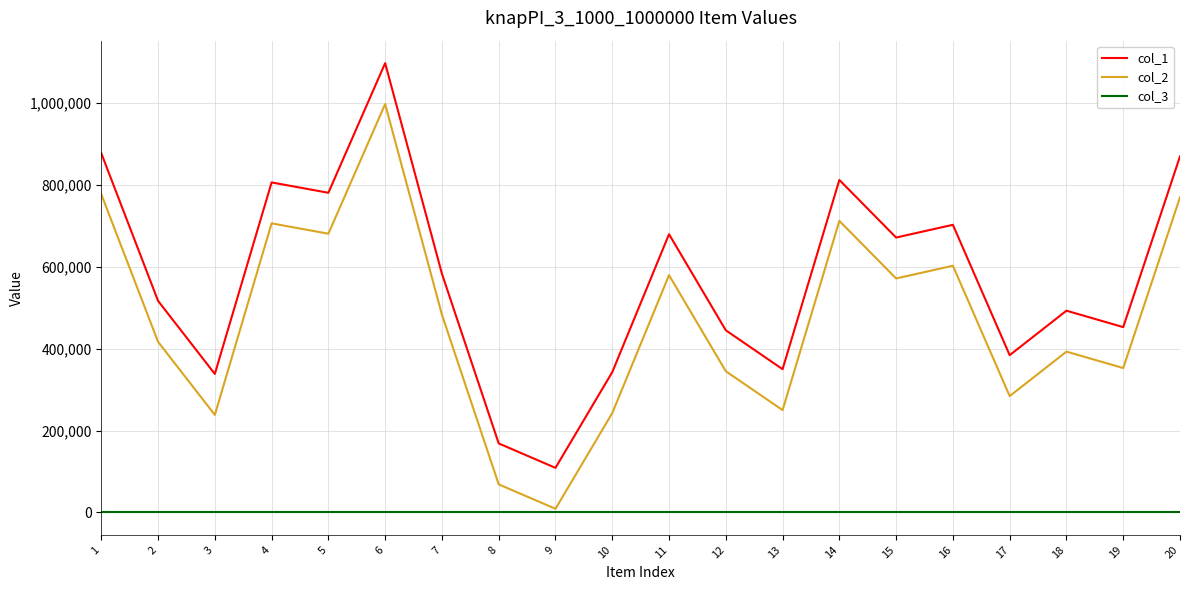

What is the sum of the col_2 values at 4 and 10?

948841